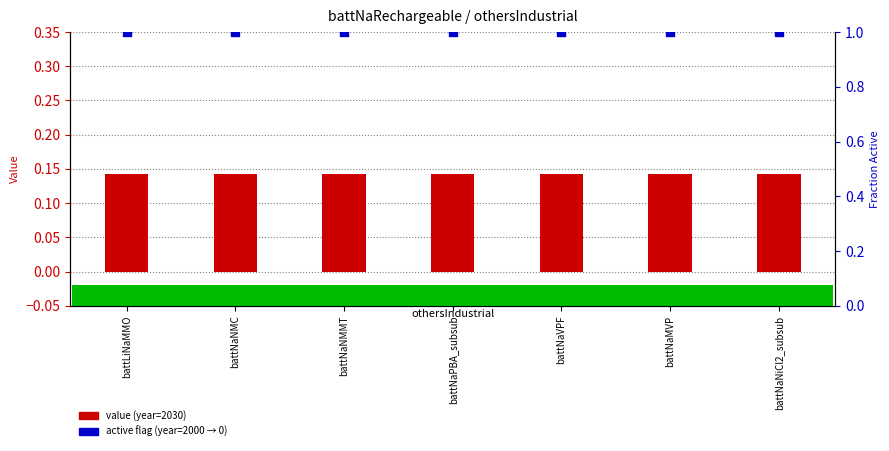

Which series has the largest total across all categories?

fraction active (2000=0)